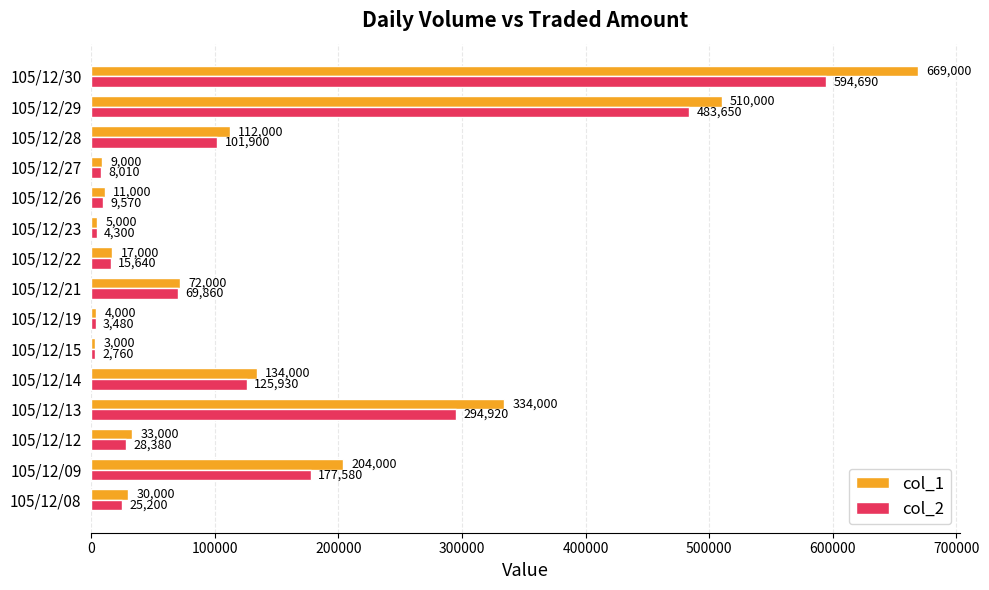

What is the spread (max minus min) of values at 105/12/19?

520